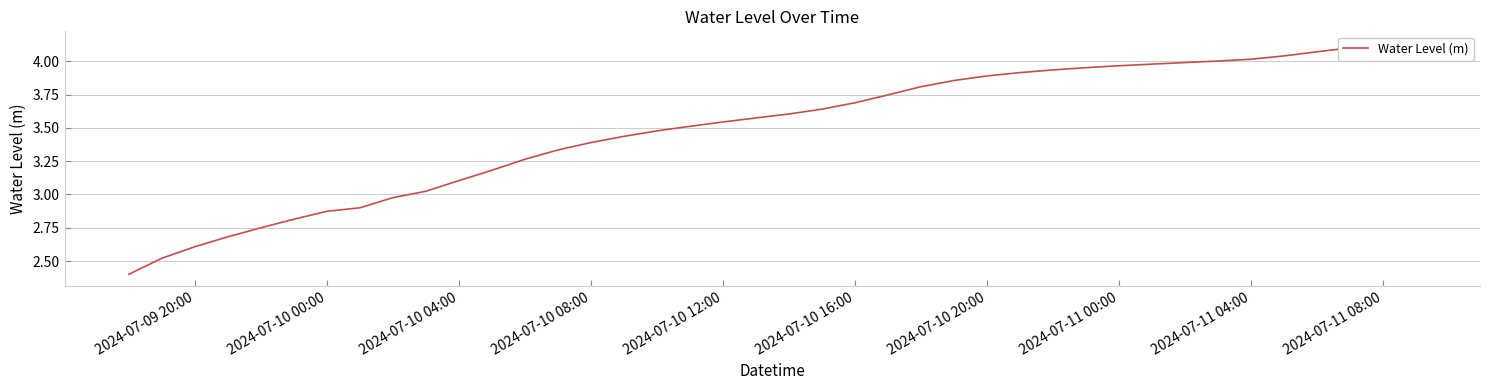

Which has a higher value, 2024-07-11 04:00 or 2024-07-11 08:00?

2024-07-11 08:00